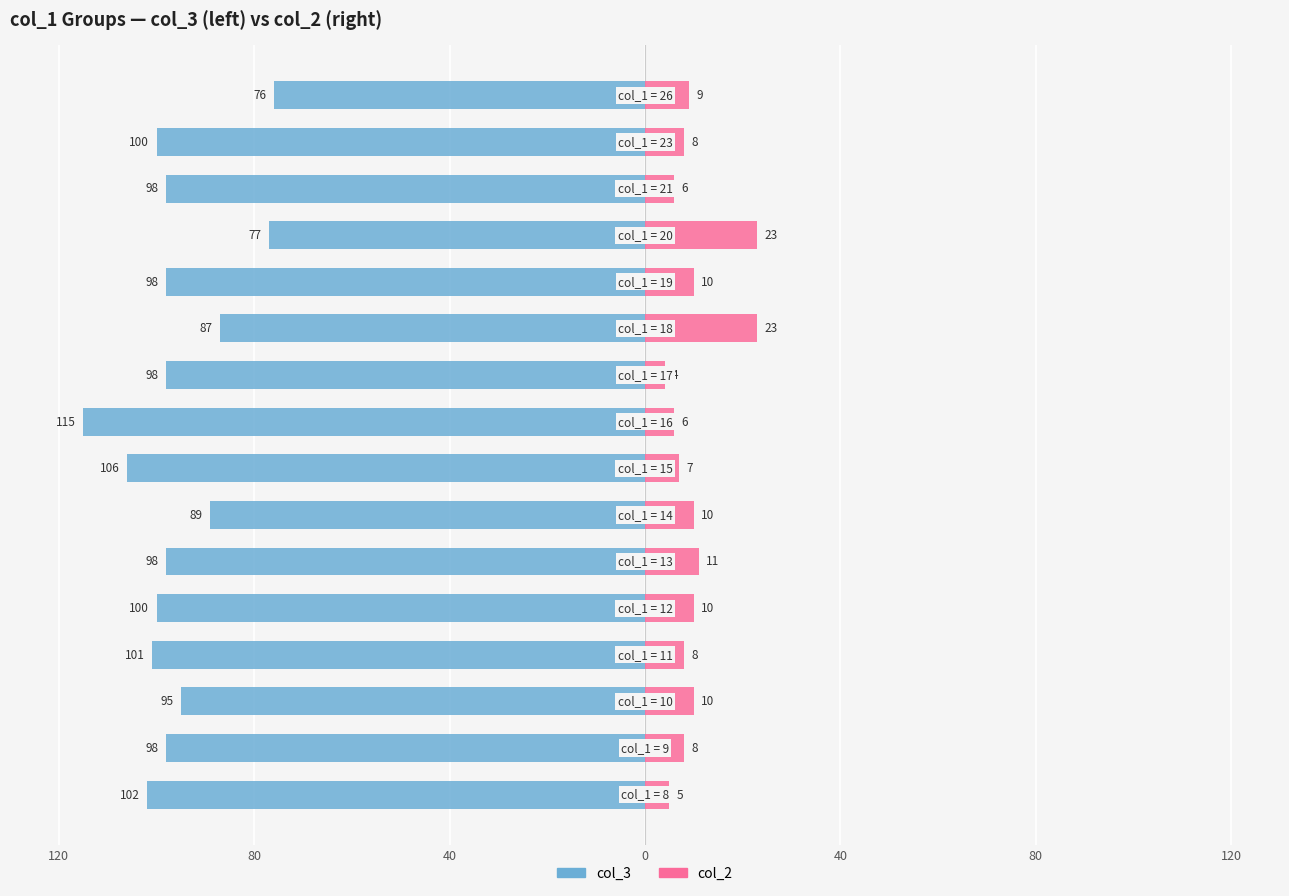

Reading left to right, transcribe all the data shown in this chart.

col_3: -102	-98	-95	-101	-100	-98	-89	-106	-115	-98	-87	-98	-77	-98	-100	-76
col_2: 5	8	10	8	10	11	10	7	6	4	23	10	23	6	8	9